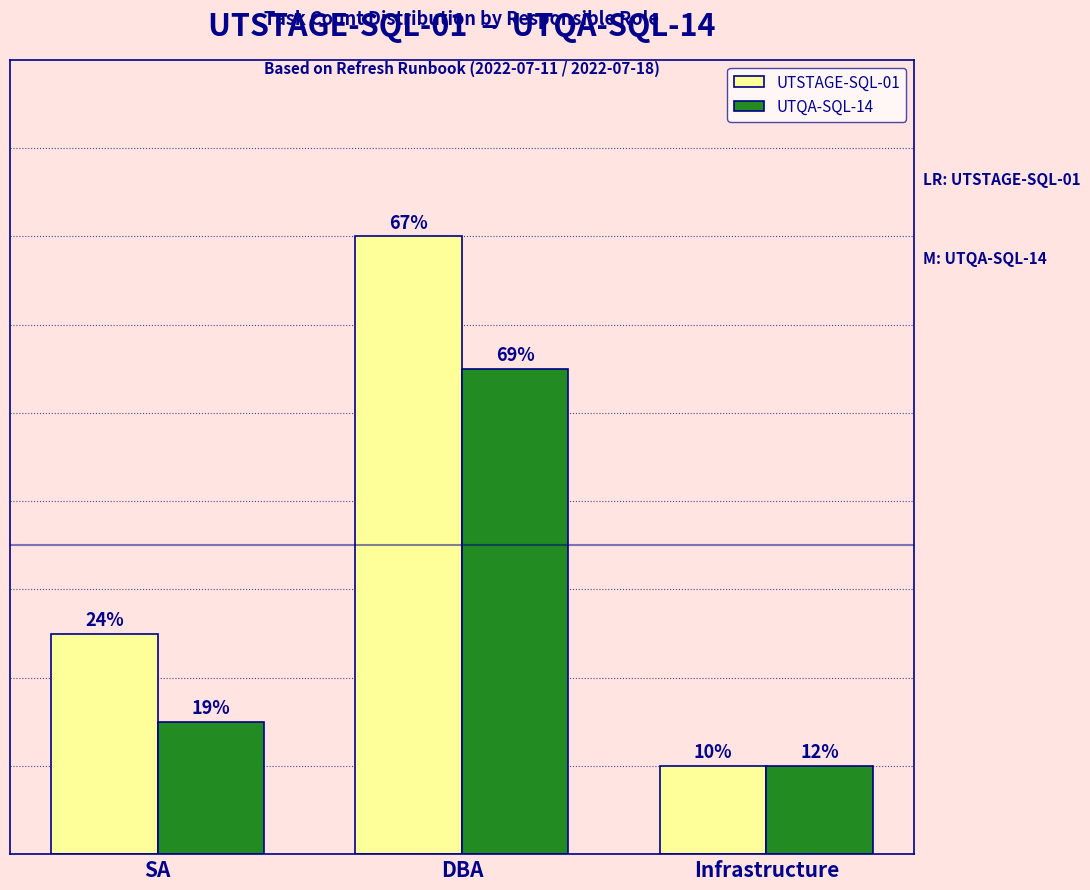

What is the spread (max minus min) of values at DBA?

3